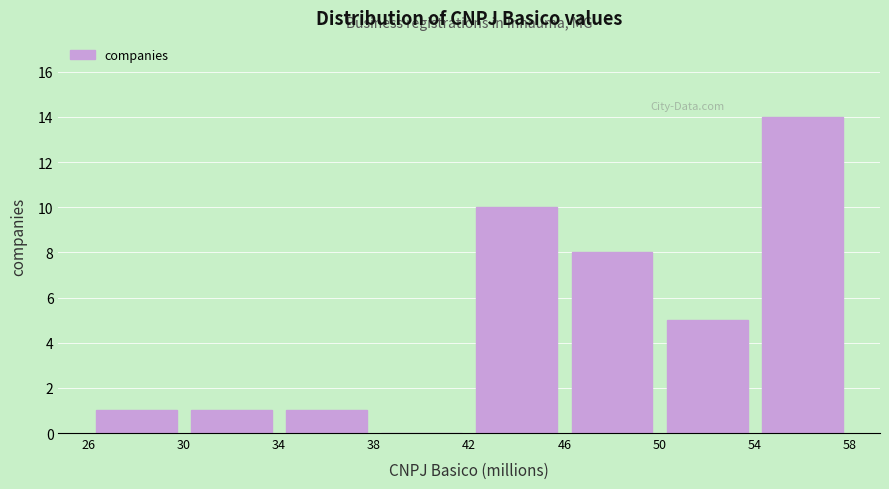

Reading left to right, transcribe this chart: for each bar, give the range it covers on the x-axis and its height. The values are not printed on the chart, so give them approximately, as read against the axis.

26 to 30: 1
30 to 34: 1
34 to 38: 1
38 to 42: 0
42 to 46: 10
46 to 50: 8
50 to 54: 5
54 to 58: 14